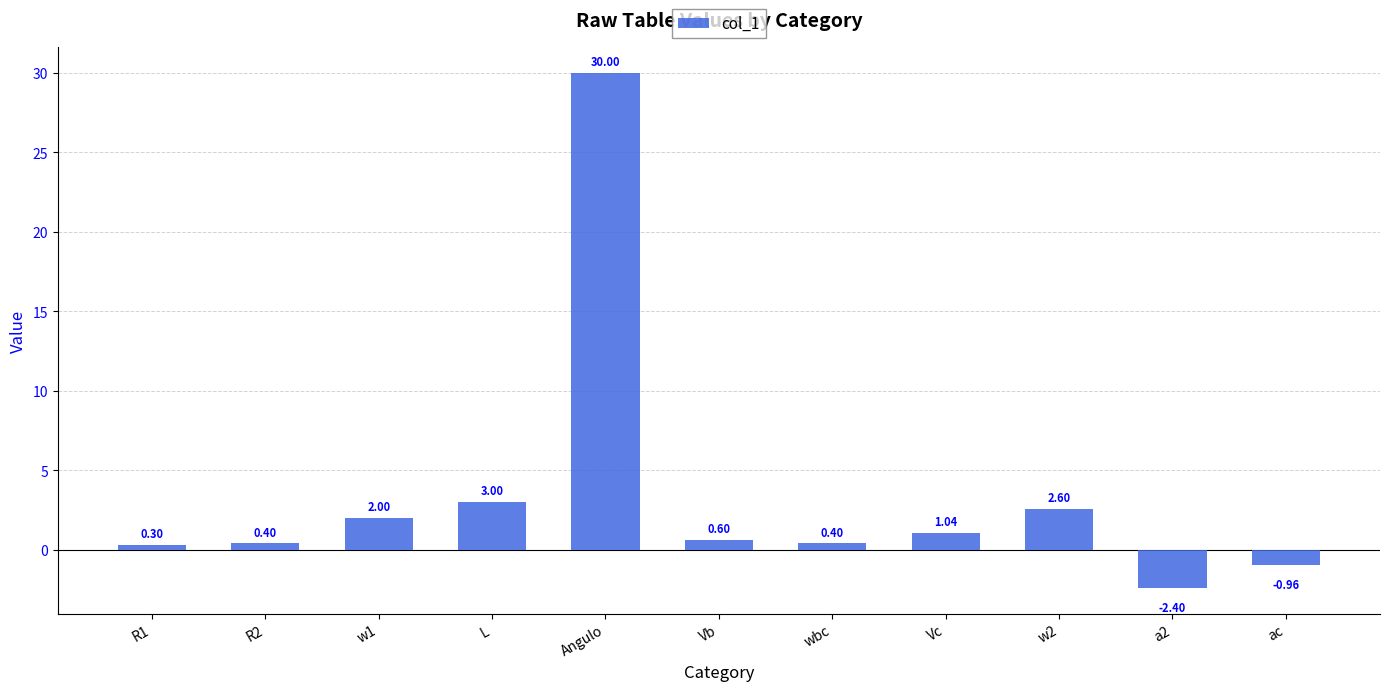

How many bars are there in total?

11